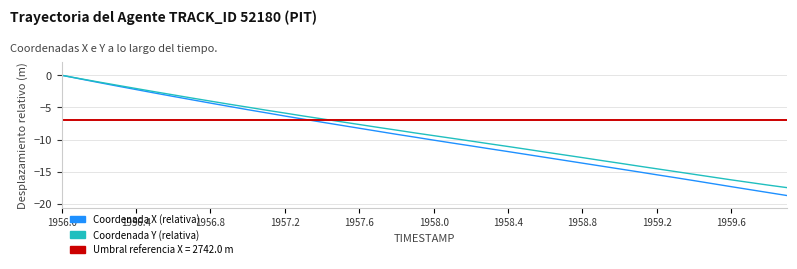

Rank the series by their maximum value, from highest to lowest.

Coordenada X (relativa), Coordenada Y (relativa)